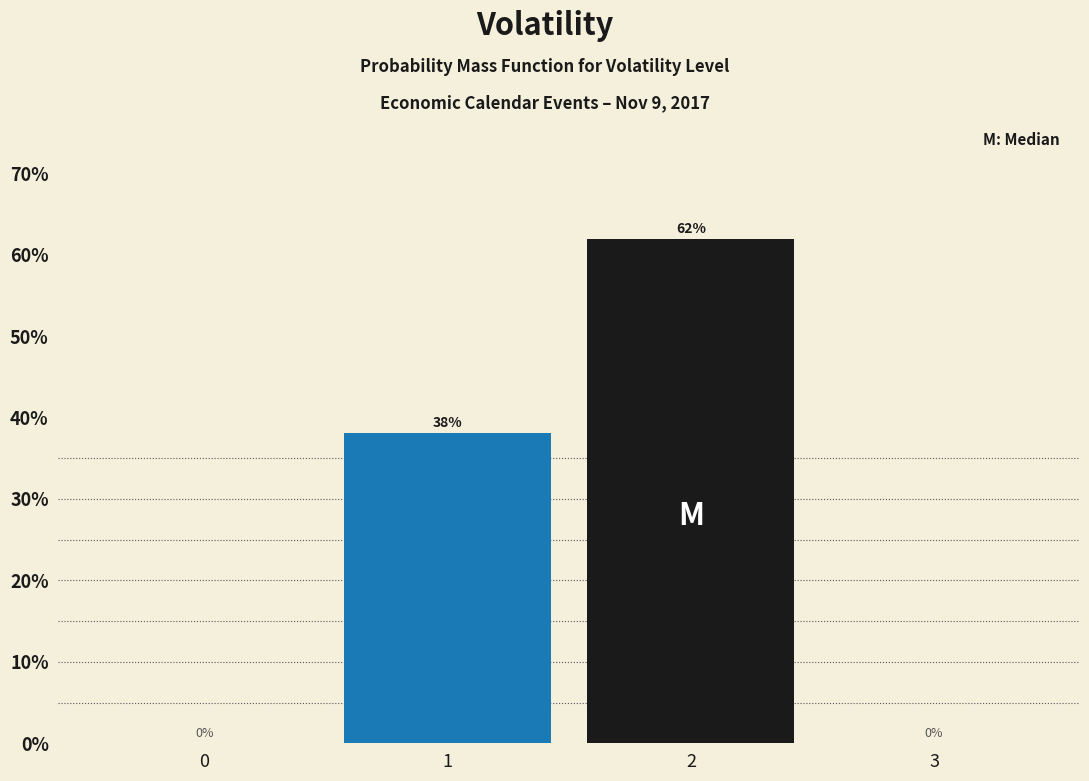

The chart shows a value of -32.5 at 0. True or false?

False